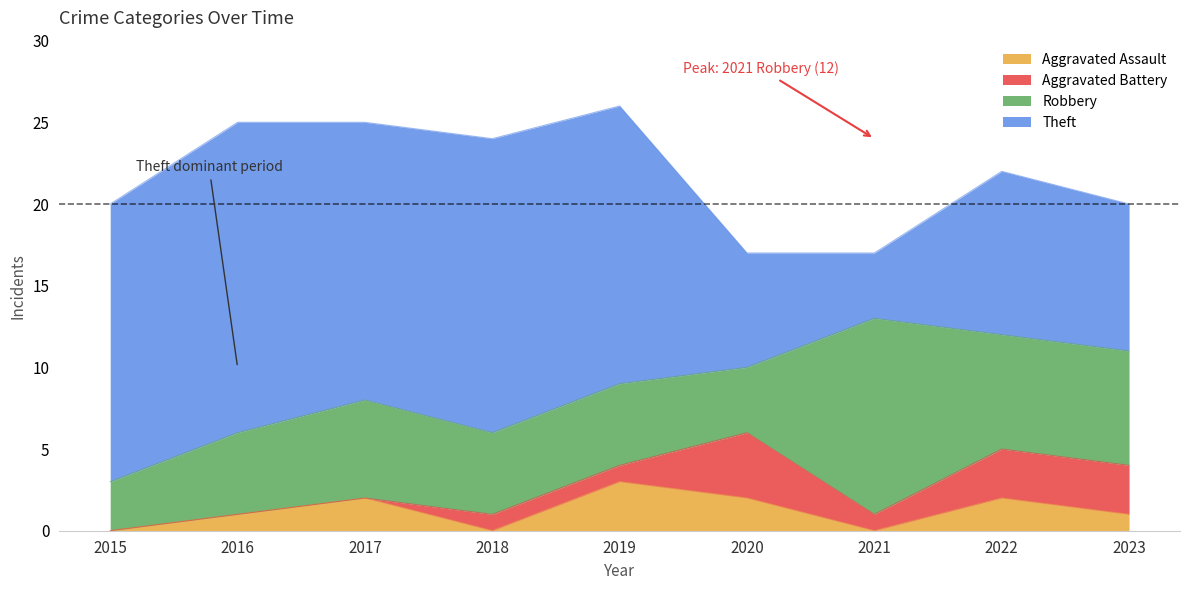

Is it true that Theft equals 19 at 2016?

True